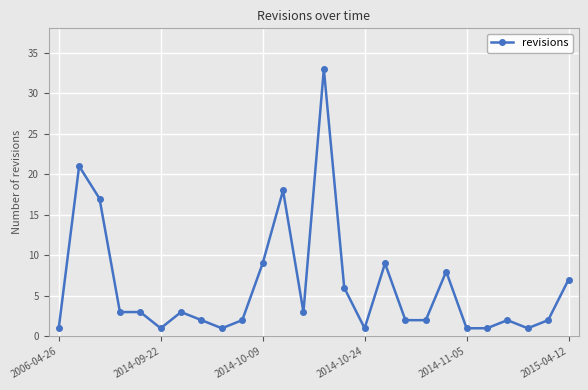

What is the maximum value shown in the chart?

33